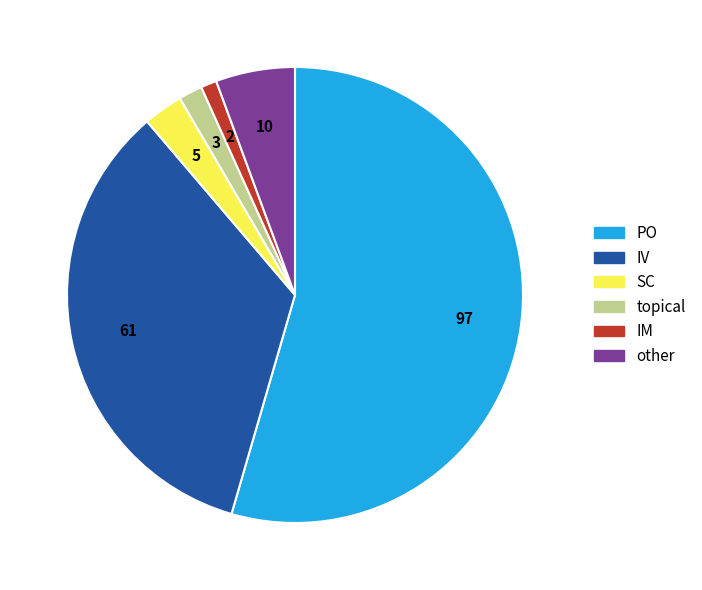

Is it true that SC is 3% of the pie?

True